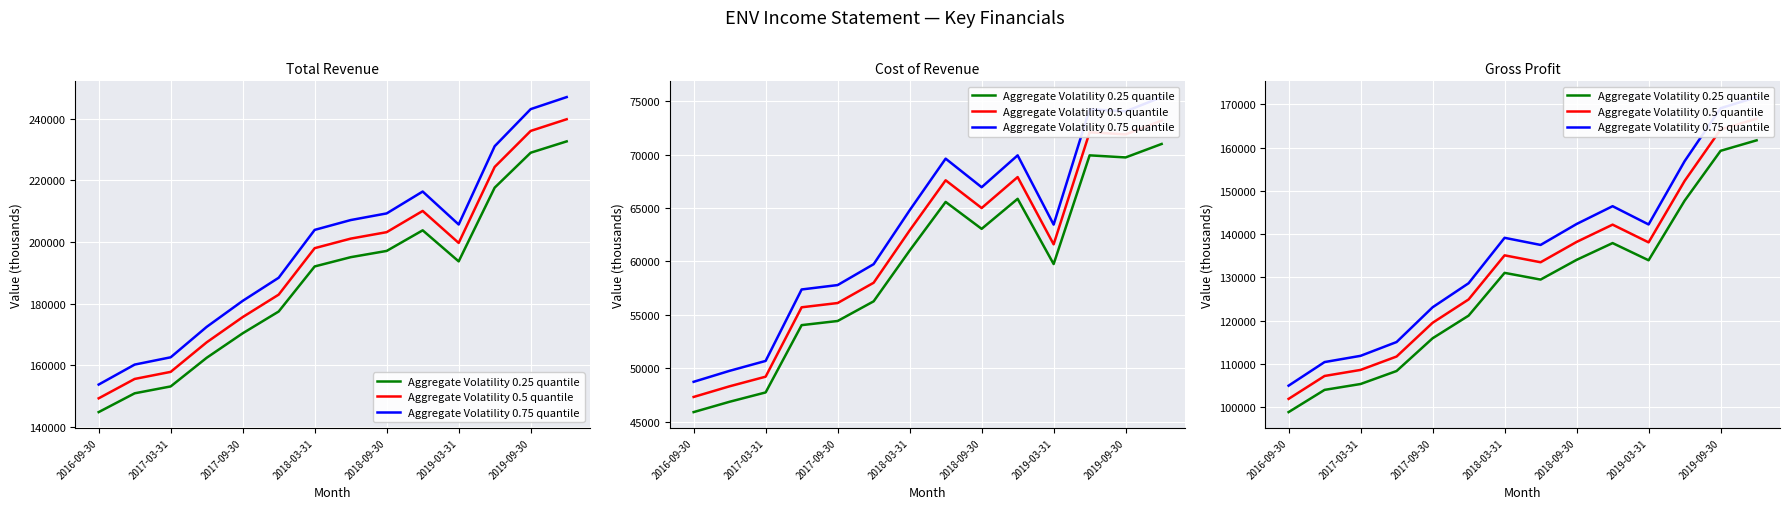

At which category is the sum across all series the highest?

13